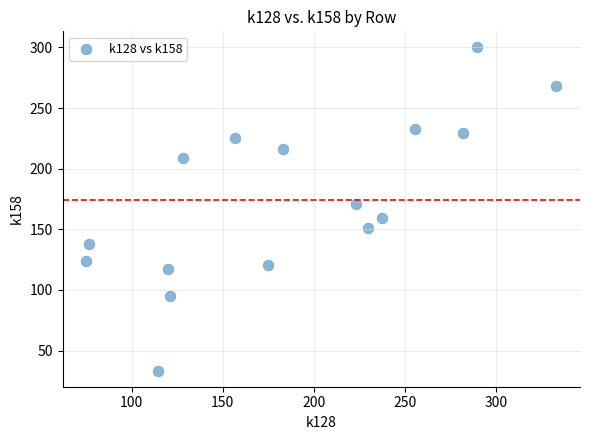

What is the range of Y values (max minus min)?

266.5